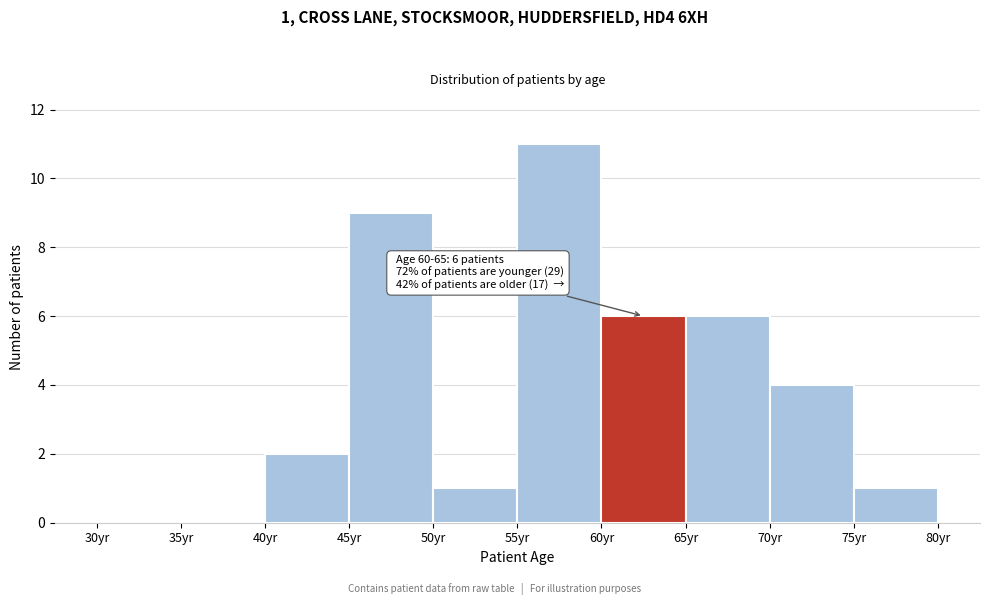

Over which range of the x-axis is the bar tallest?

55 to 60